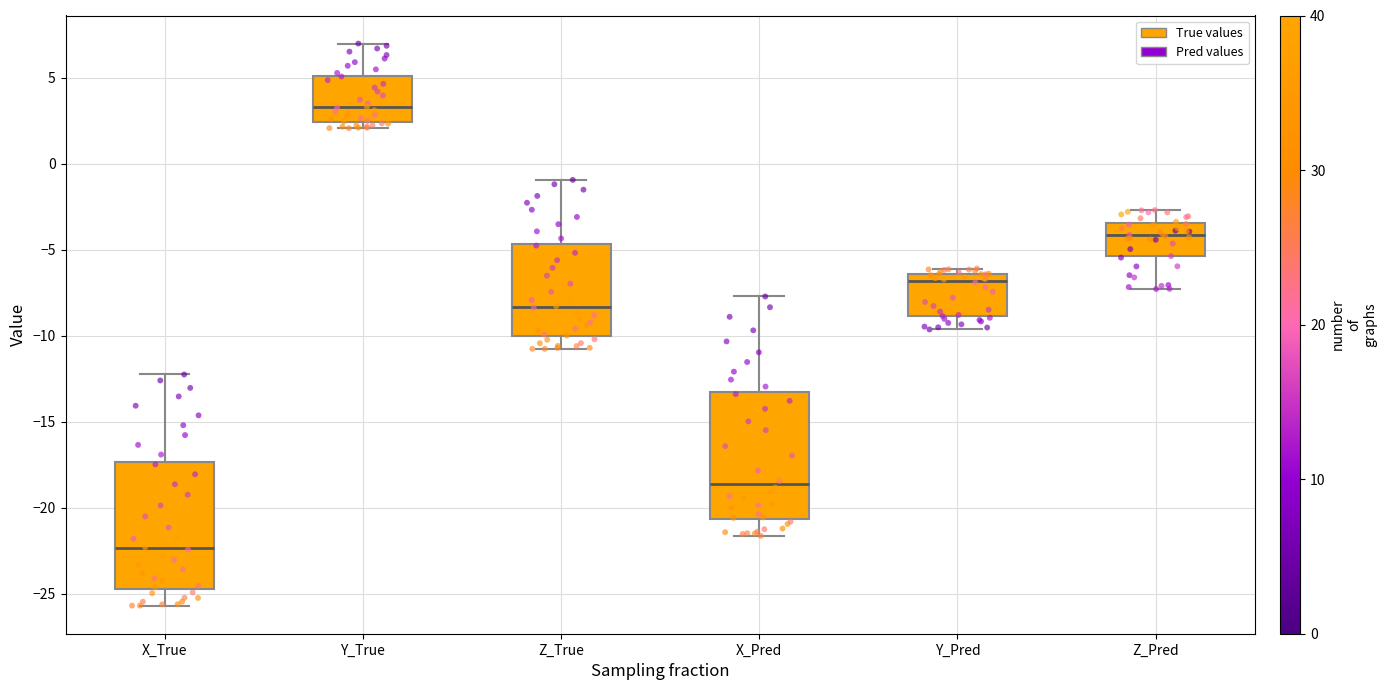

Which box's median line is the highest?

Y_True